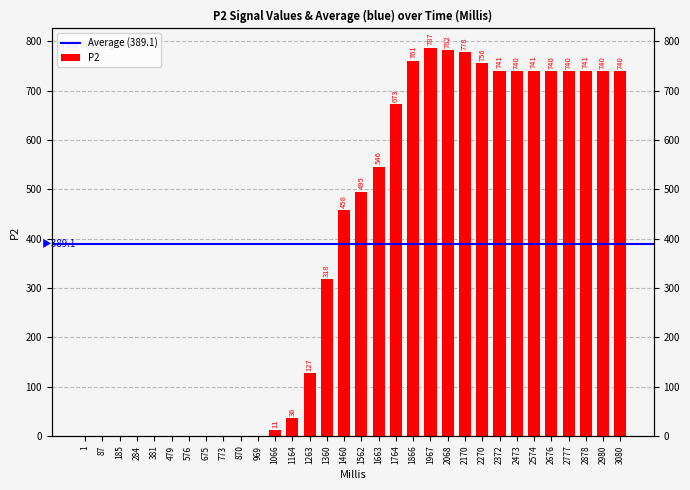

Is it true that the value at 3080 is 740?

True